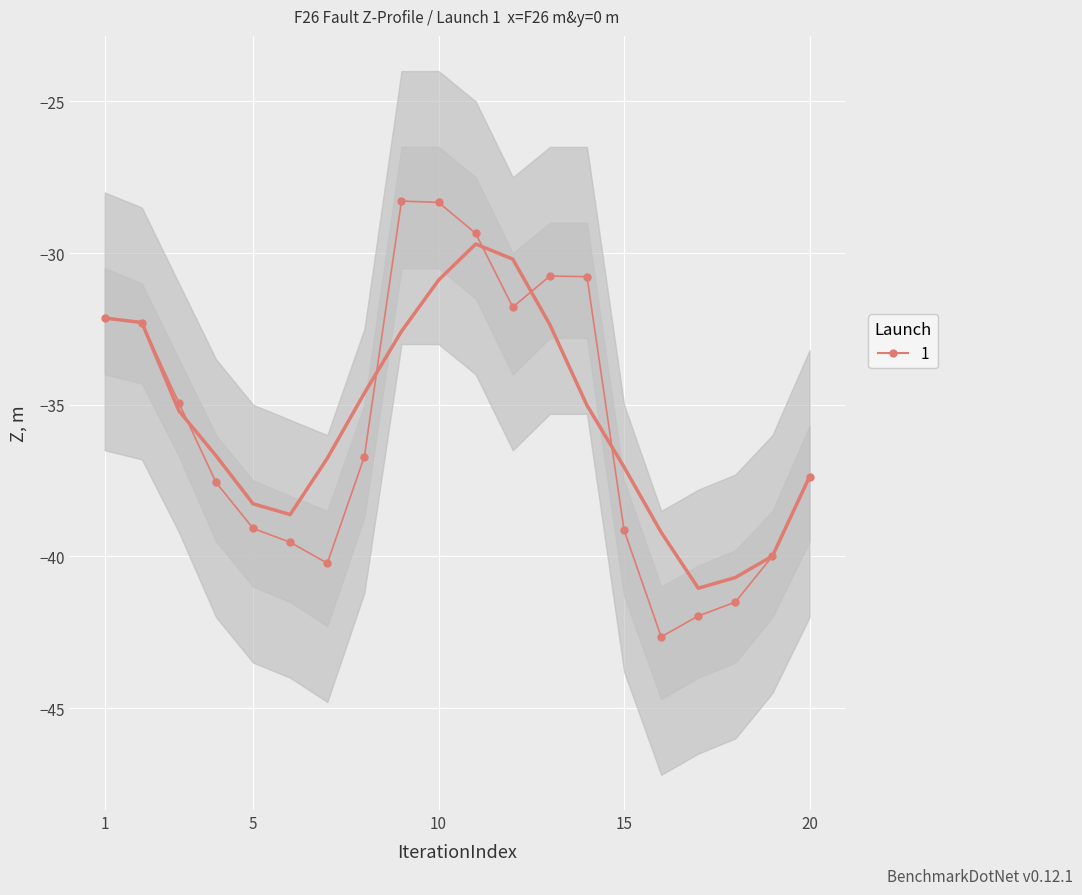

What is the minimum value shown in the chart?

-42.7